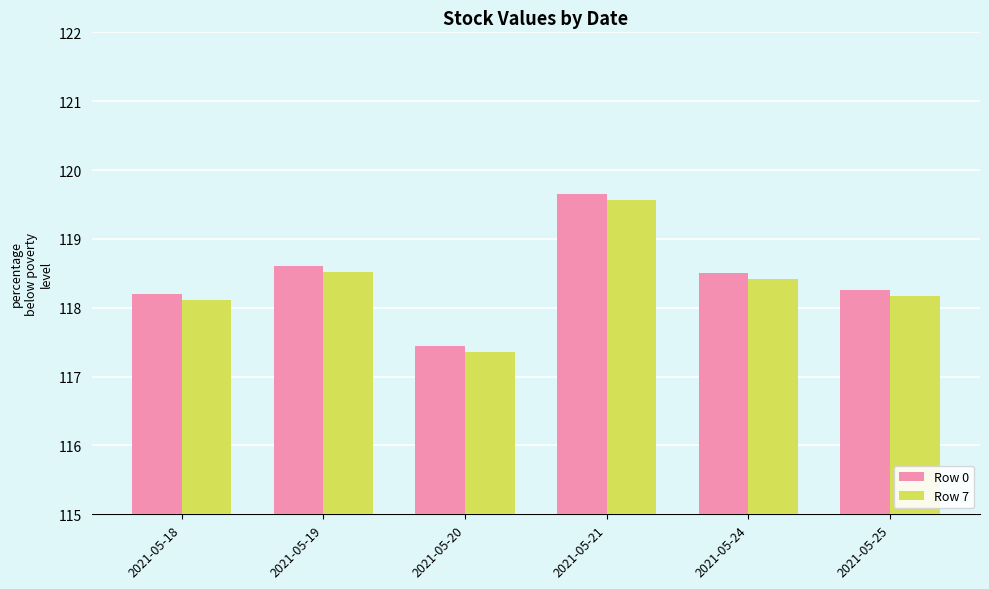

What is the sum of all Row 0 values?

710.7